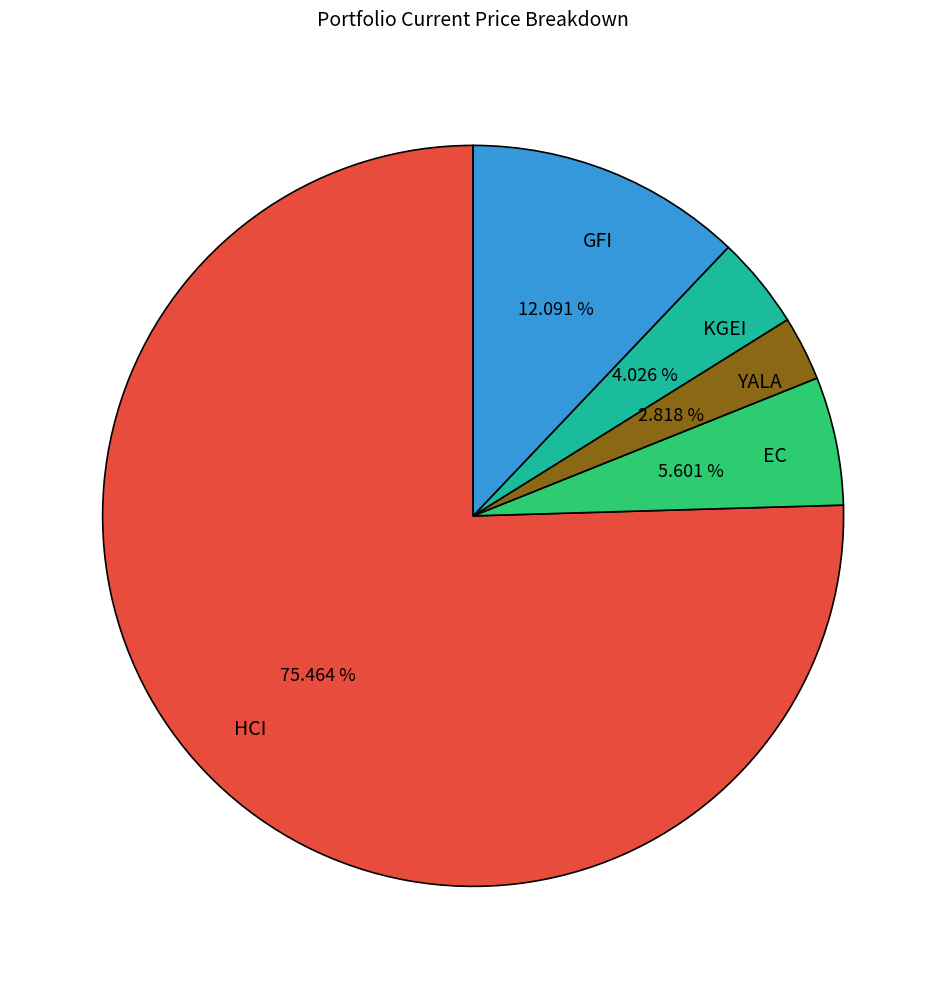

What is the smallest slice in the pie chart?

YALA